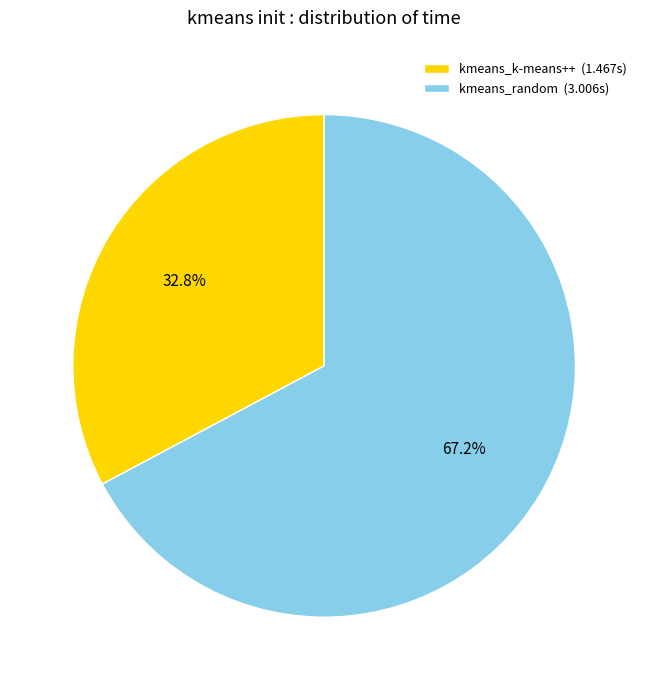

To the nearest percent, what is the combined percentage of kmeans_random and kmeans_k-means++?

100%